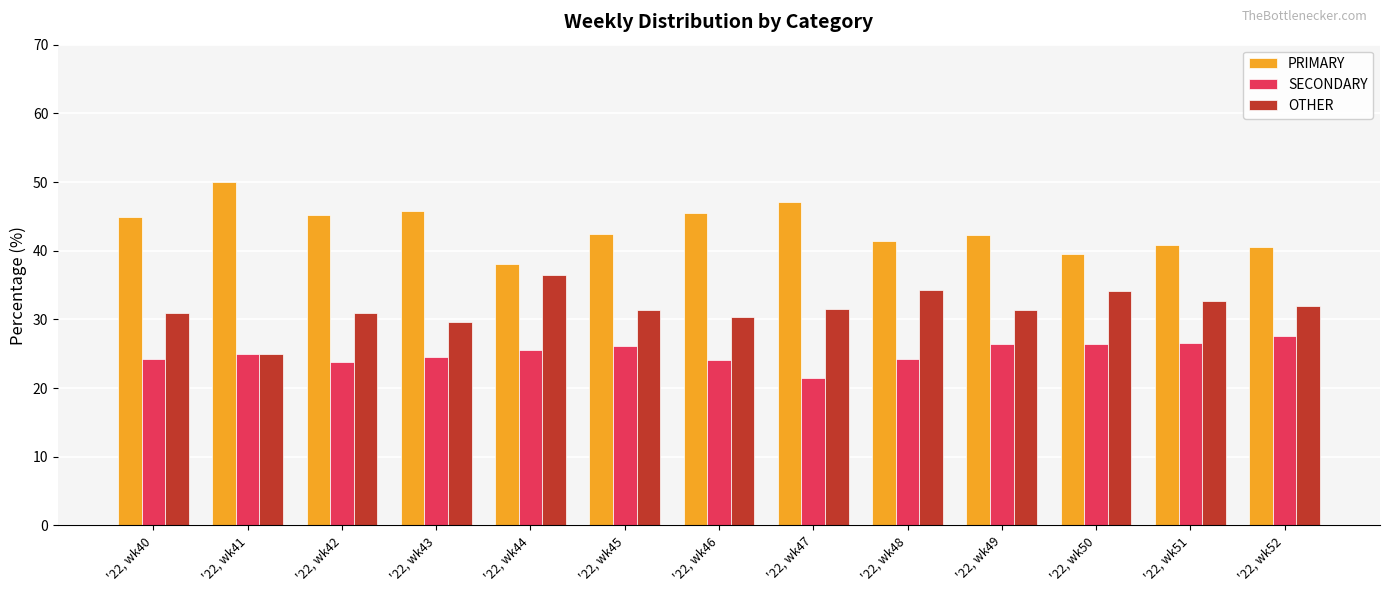

Which category has the lowest value in the SECONDARY series?

'22, wk47